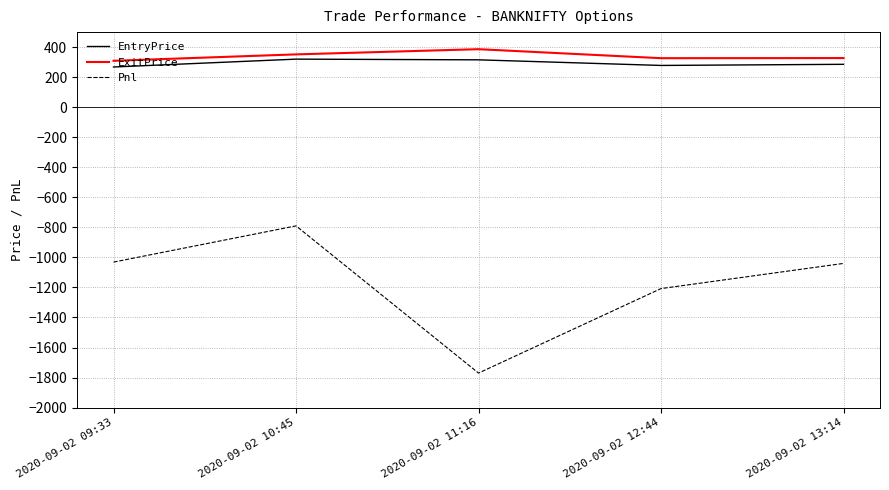

At how many categories does at least one series exceed 177?

5